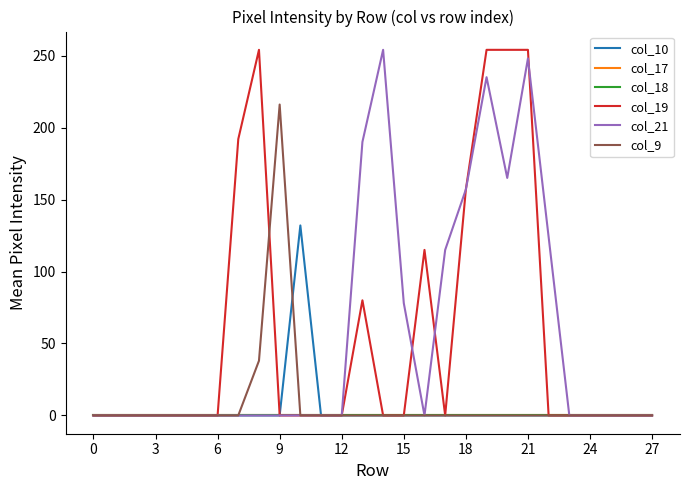

Does the chart have visible grid lines?

No